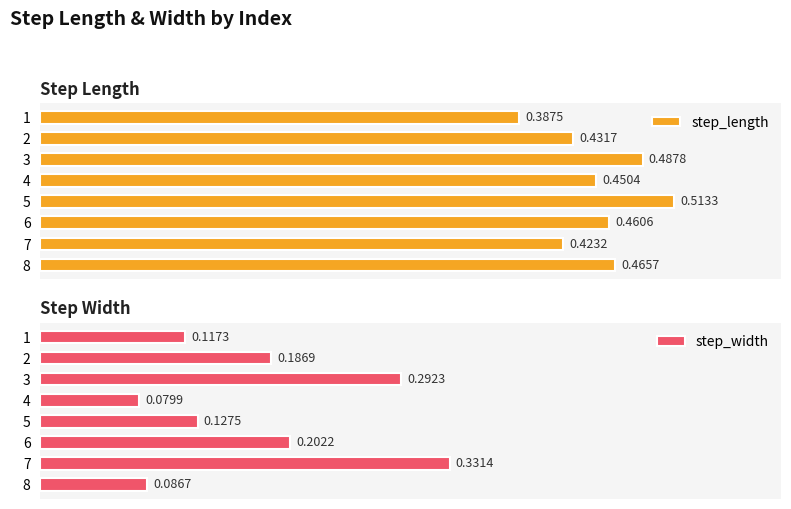

Which series has the widest spread of values?

step_width